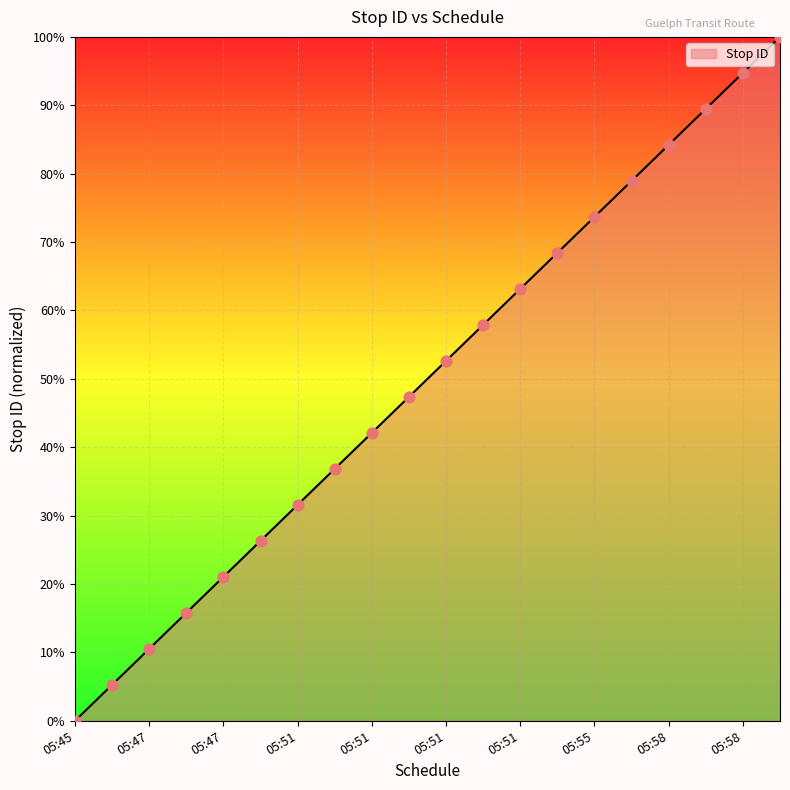

What is the change in value from 05:55 to 05:58?

+10.5